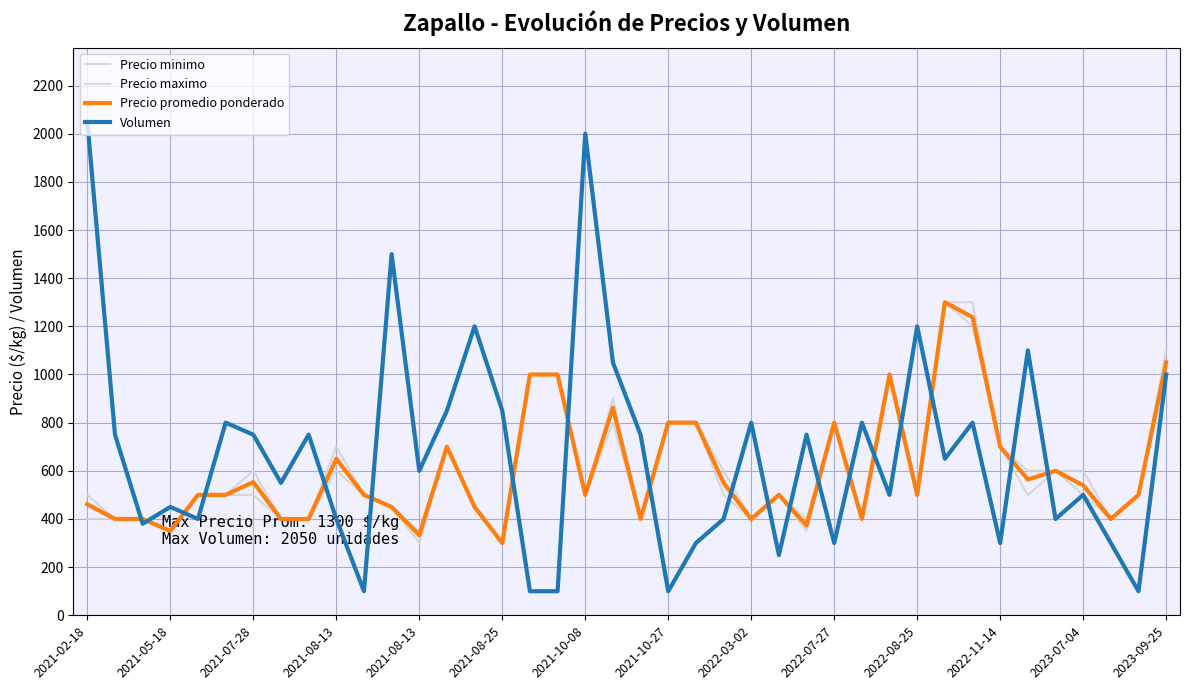

True or false: Precio minimo and Precio maximo cross at least once.

False